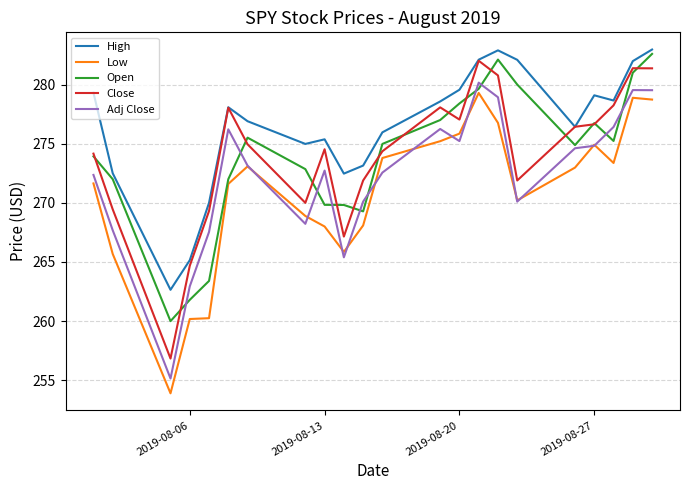

Which series has the largest total across all categories?

High